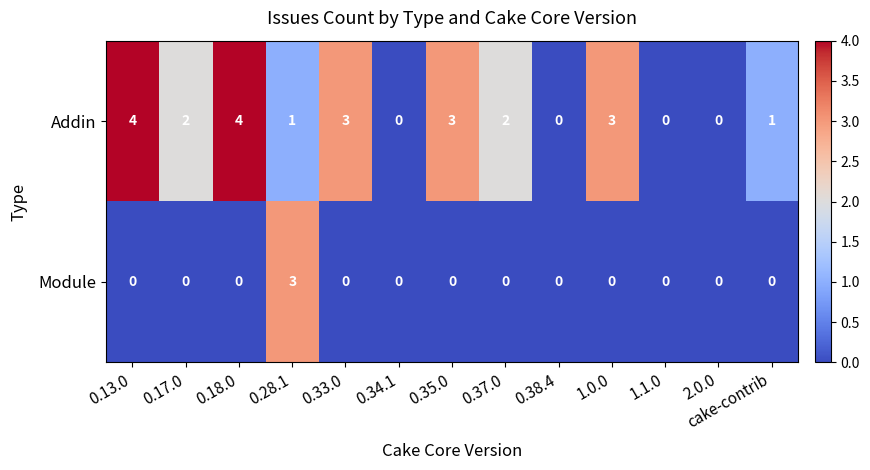

True or false: Module has a value of 1 at 0.13.0.

False